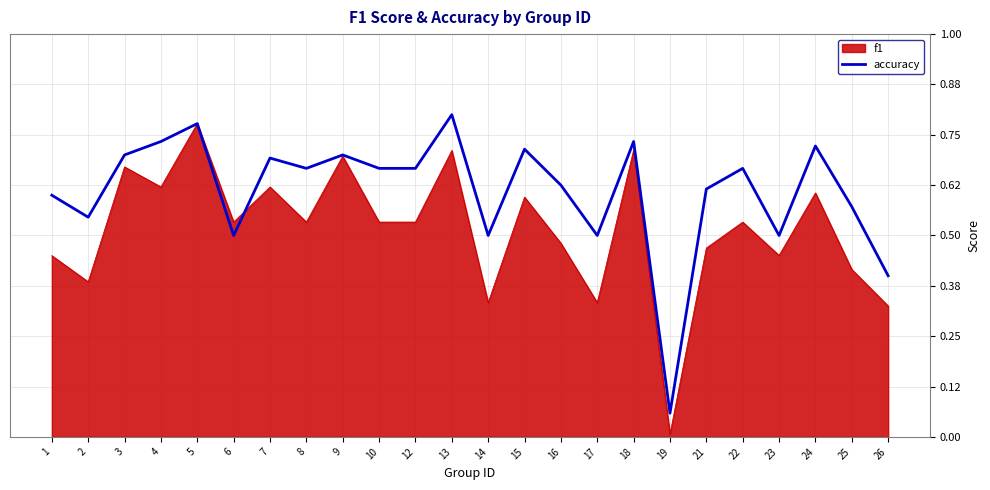

At which label does f1 reach its minimum?

19